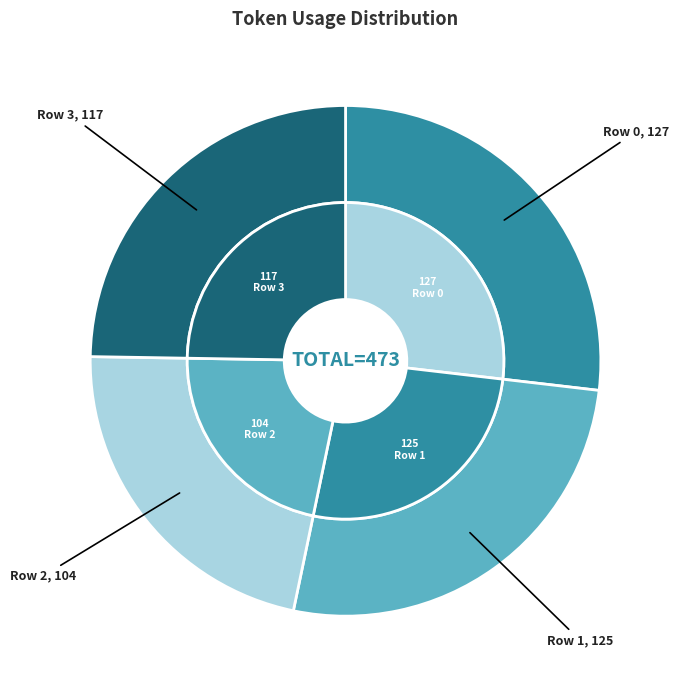

What is the change in value from Row 1 to Row 2?

-21